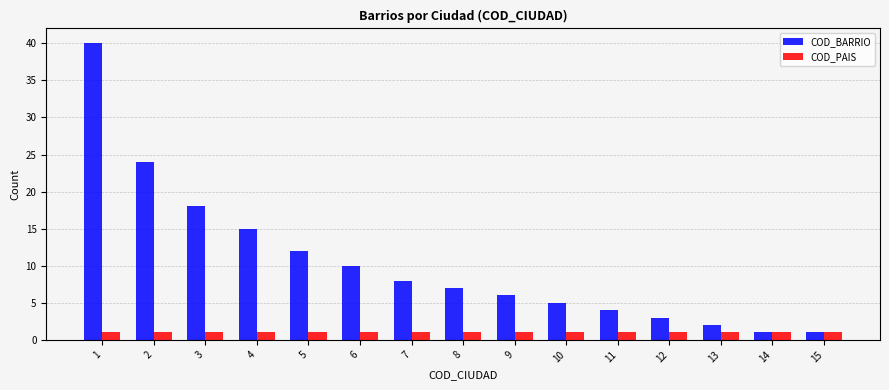

What is the sum of all COD_BARRIO values?

156